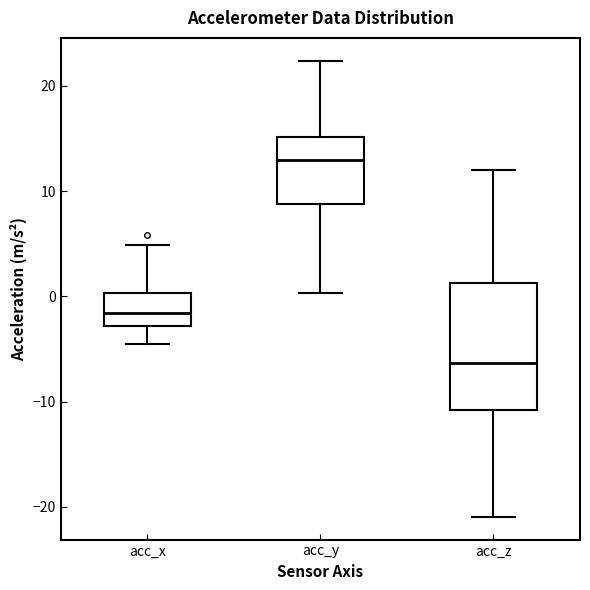

Comparing the boxes themselves (not the whiskers), which one is the tallest?

acc_z